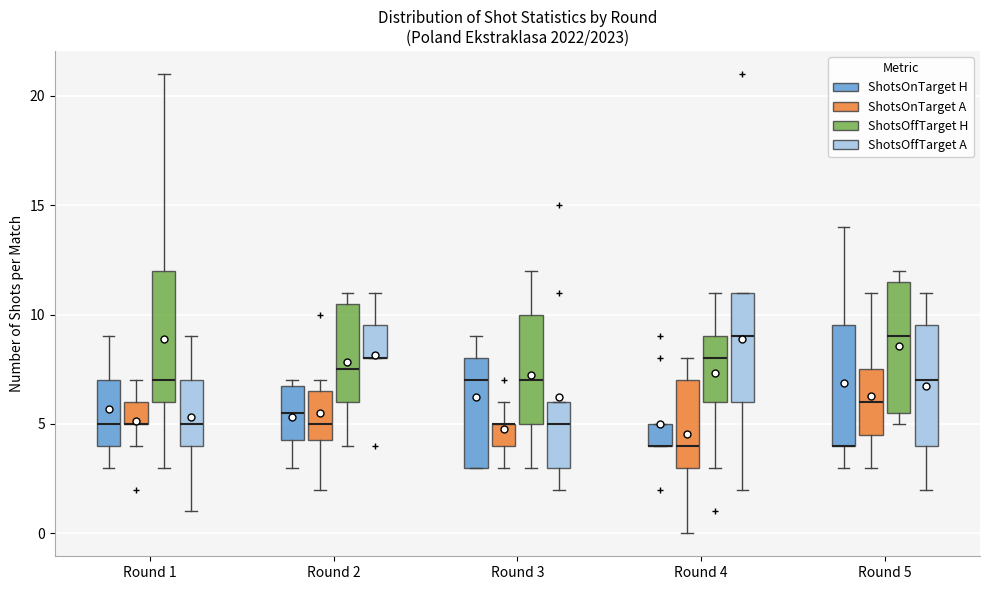

Reading left to right, read every box against the y-axis: the position of its median line, the range the box covers, and the ends of its whiskers. The values are not printed on the chart, so give them approximately, as read against the axis.

Round 1 (ShotsOnTarget H): median 5.0, box 4.0 to 7.0, whiskers 3.0 to 9.0
Round 1 (ShotsOnTarget A): median 5.0 (drawn on the box's lower edge), box 5.0 to 6.0, whiskers 4.0 to 7.0
Round 1 (ShotsOffTarget H): median 7.0, box 6.0 to 12.0, whiskers 3.0 to 21.0
Round 1 (ShotsOffTarget A): median 5.0, box 4.0 to 7.0, whiskers 1.0 to 9.0
Round 2 (ShotsOnTarget H): median 5.5, box 4.5 to 7.0, whiskers 3.0 to 7.0 (just above the box's upper edge)
Round 2 (ShotsOnTarget A): median 5.0, box 4.5 to 6.5, whiskers 2.0 to 7.0
Round 2 (ShotsOffTarget H): median 7.5, box 6.0 to 10.5, whiskers 4.0 to 11.0
Round 2 (ShotsOffTarget A): median 8.0 (drawn on the box's lower edge), box 8.0 to 9.5, whiskers 8.0 to 11.0
Round 3 (ShotsOnTarget H): median 7.0, box 3.0 to 8.0, whiskers 3.0 to 9.0
Round 3 (ShotsOnTarget A): median 5.0 (drawn on the box's upper edge), box 4.0 to 5.0, whiskers 3.0 to 6.0
Round 3 (ShotsOffTarget H): median 7.0, box 5.0 to 10.0, whiskers 3.0 to 12.0
Round 3 (ShotsOffTarget A): median 5.0, box 3.0 to 6.0, whiskers 2.0 to 6.0
Round 4 (ShotsOnTarget H): median 4.0 (drawn on the box's lower edge), box 4.0 to 5.0, whiskers 4.0 to 5.0
Round 4 (ShotsOnTarget A): median 4.0, box 3.0 to 7.0, whiskers 0.0 to 8.0
Round 4 (ShotsOffTarget H): median 8.0, box 6.0 to 9.0, whiskers 3.0 to 11.0
Round 4 (ShotsOffTarget A): median 9.0, box 6.0 to 11.0, whiskers 2.0 to 11.0
Round 5 (ShotsOnTarget H): median 4.0 (drawn on the box's lower edge), box 4.0 to 9.5, whiskers 3.0 to 14.0
Round 5 (ShotsOnTarget A): median 6.0, box 4.5 to 7.5, whiskers 3.0 to 11.0
Round 5 (ShotsOffTarget H): median 9.0, box 5.5 to 11.5, whiskers 5.0 to 12.0
Round 5 (ShotsOffTarget A): median 7.0, box 4.0 to 9.5, whiskers 2.0 to 11.0